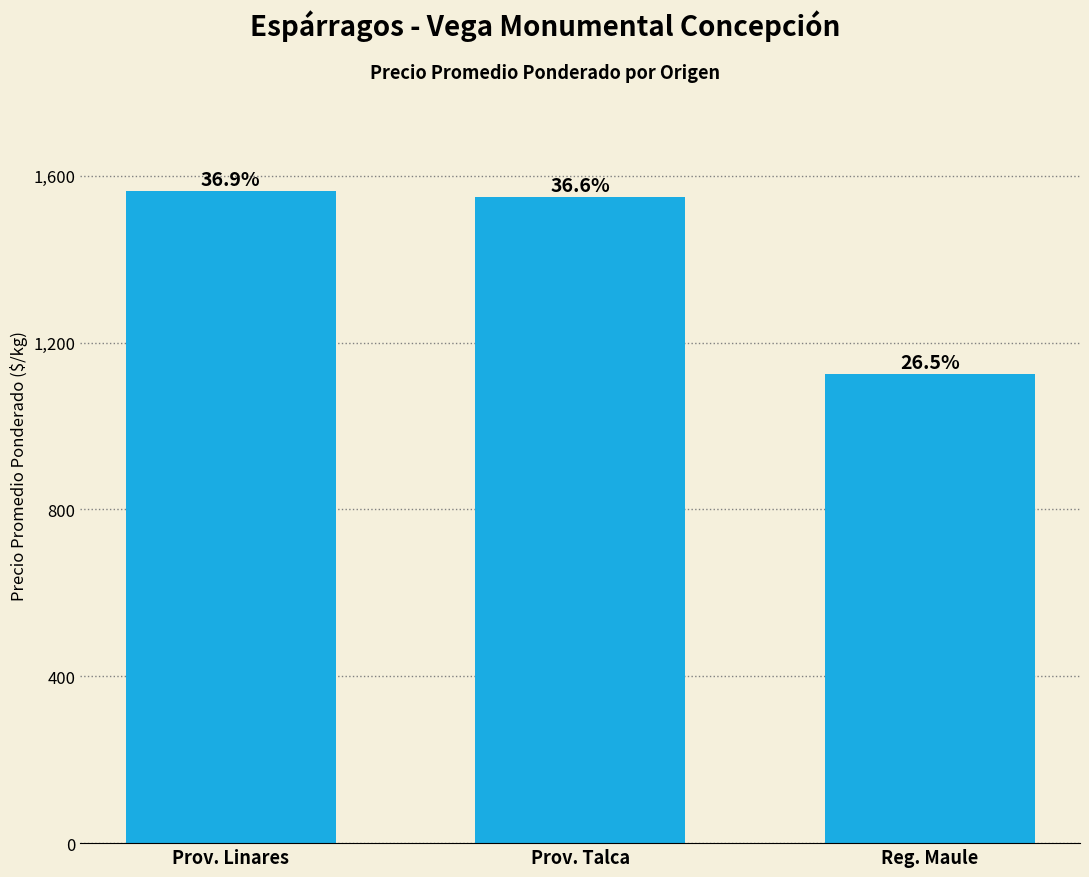

Reading left to right, what are all the values shown in this chart?

Prov. Linares=1563	Prov. Talca=1550	Reg. Maule=1125